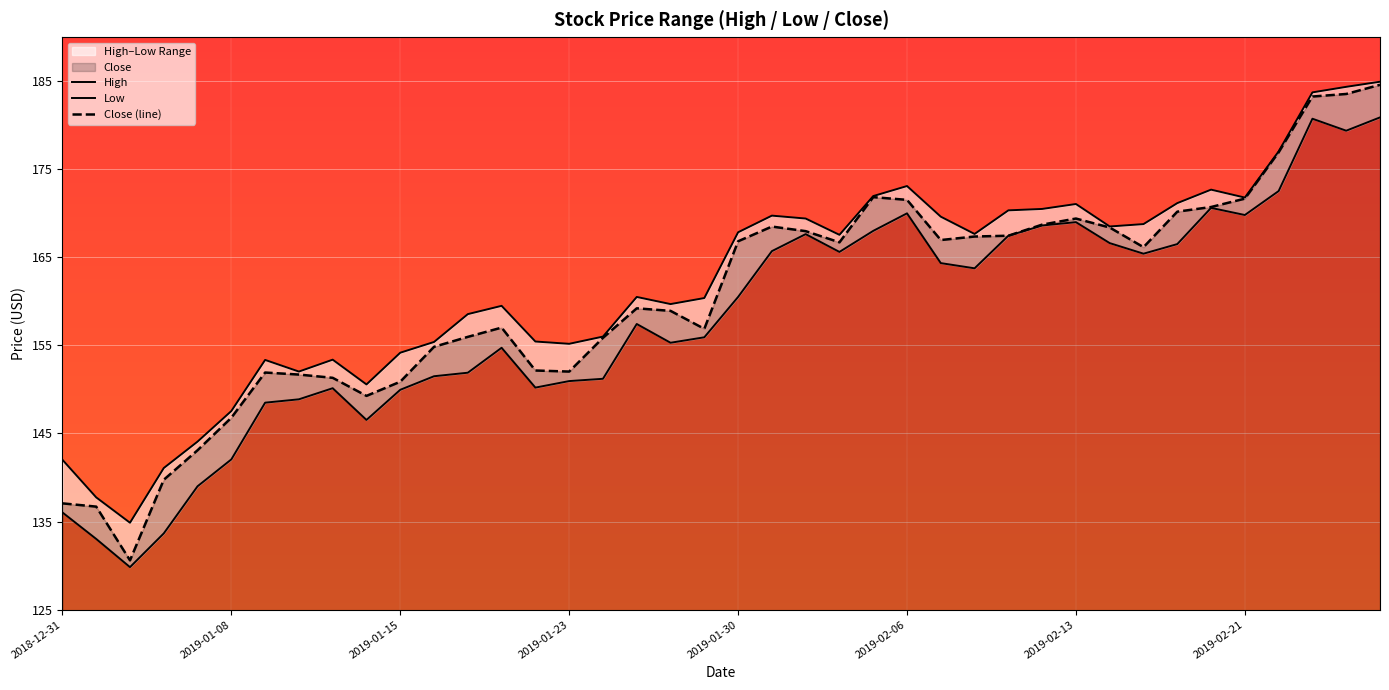

What is the value of the Close (line) point at the 27th from the left?

167.0